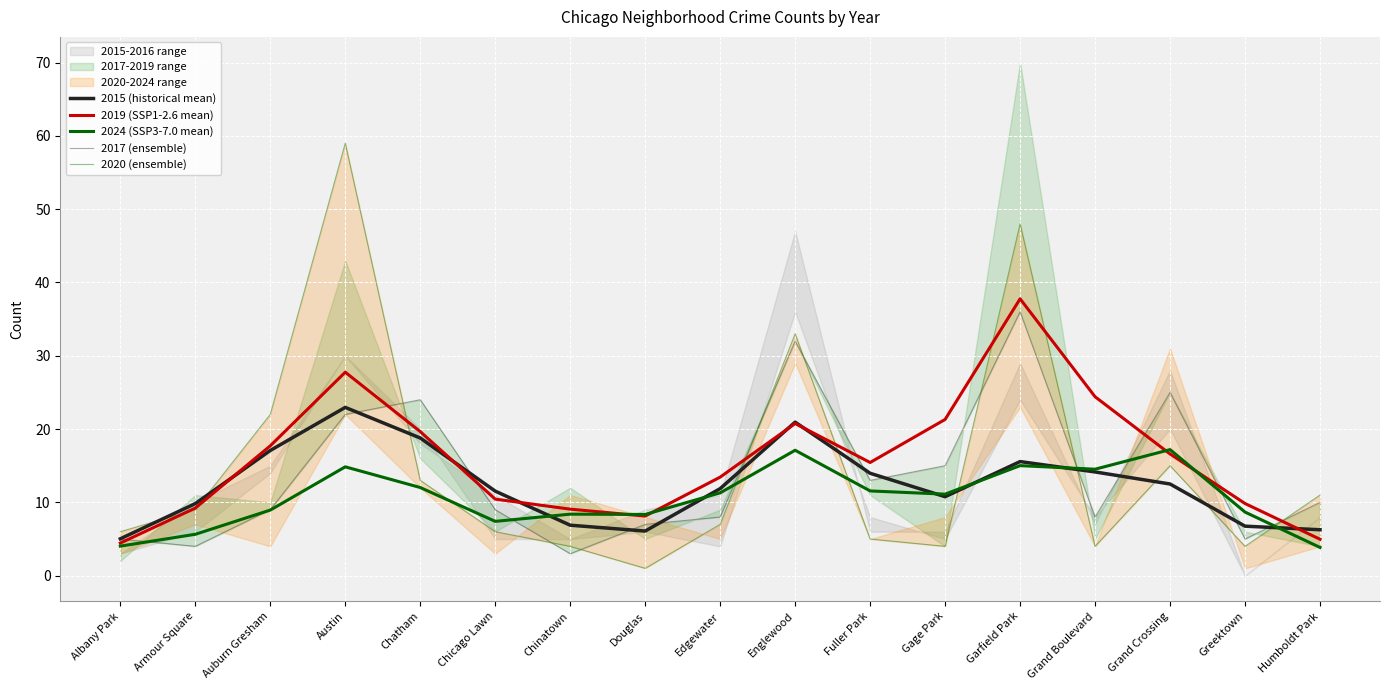

After their last crossing, which series has the higher values: 2024 (SSP3-7.0 mean) or 2017 (ensemble)?

2017 (ensemble)